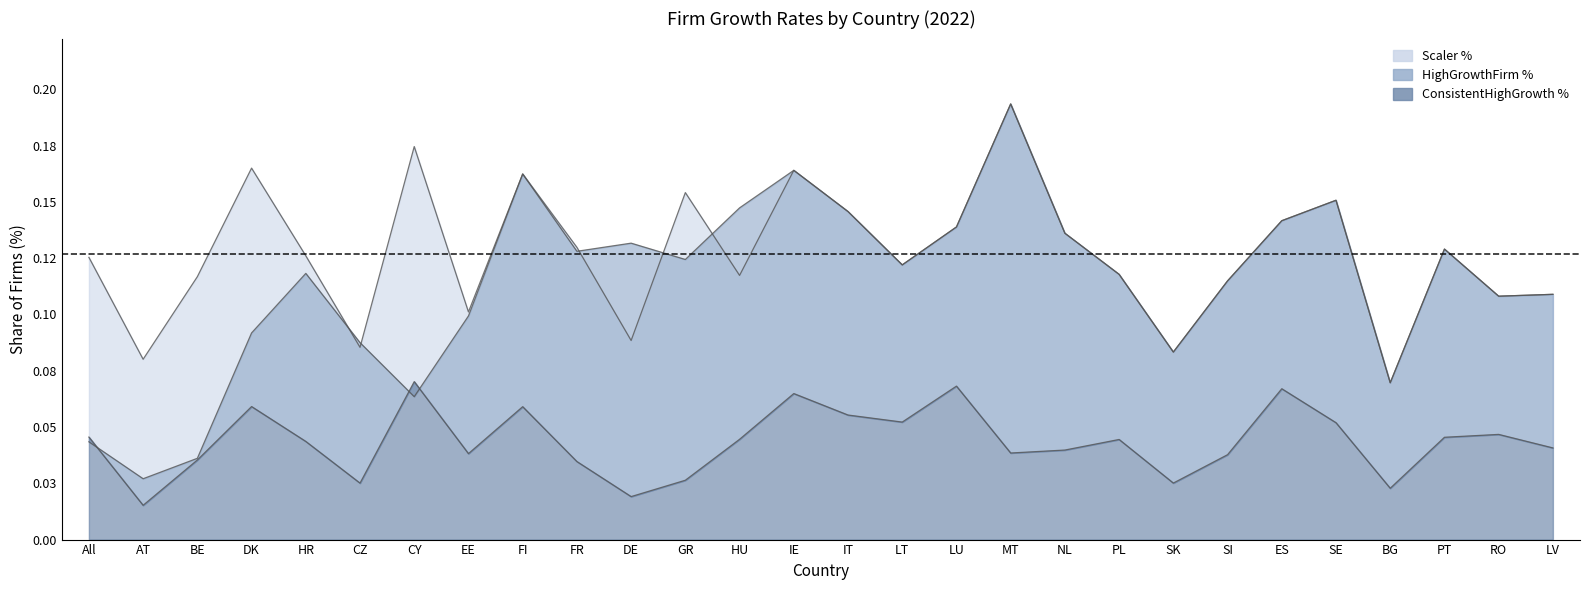

What is the sum of the Scaler % values at FI and IE?

0.3